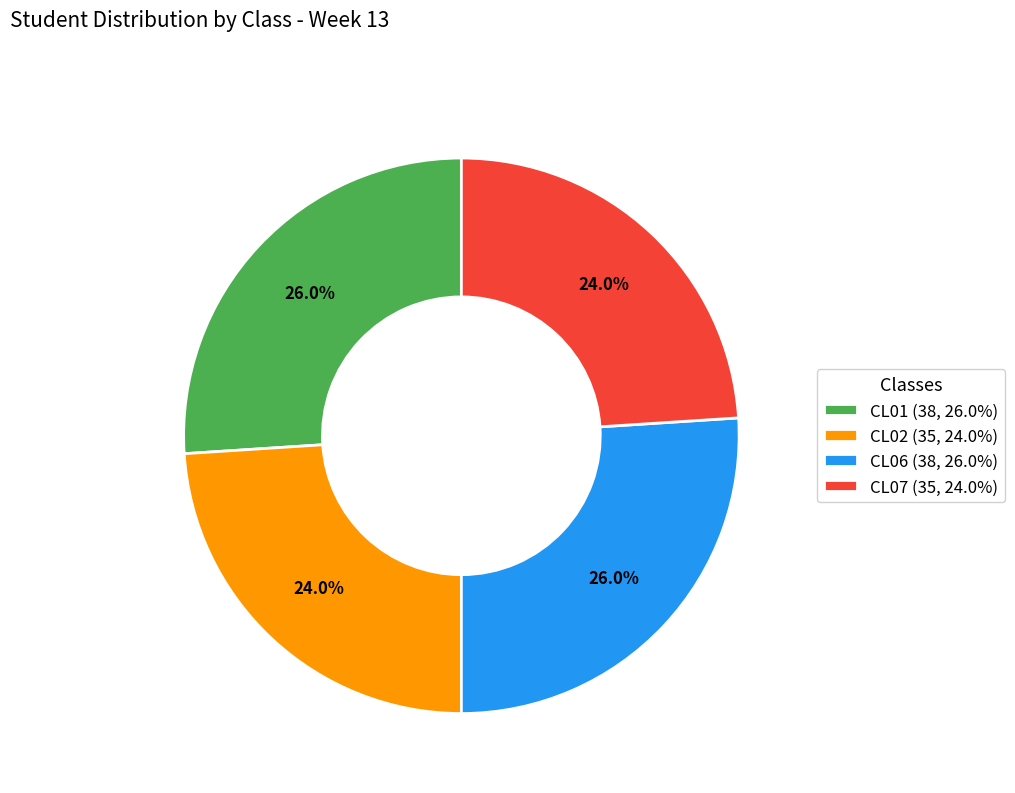

To the nearest percent, what percentage of the pie is CL02?

24%